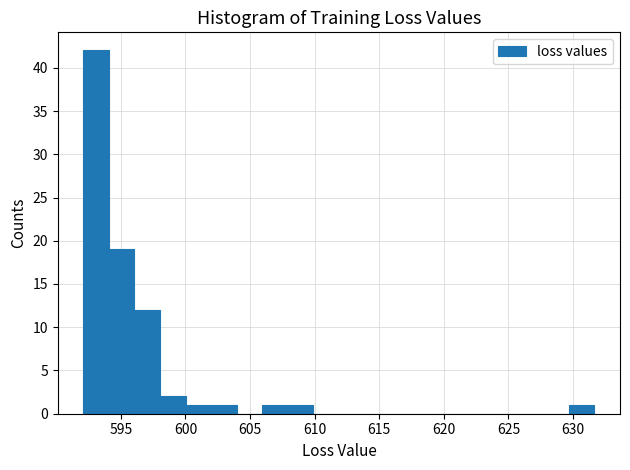

Around what value on the x-axis is the tallest bar? Give the approximate position of its centre, as read against the axis.

593.0